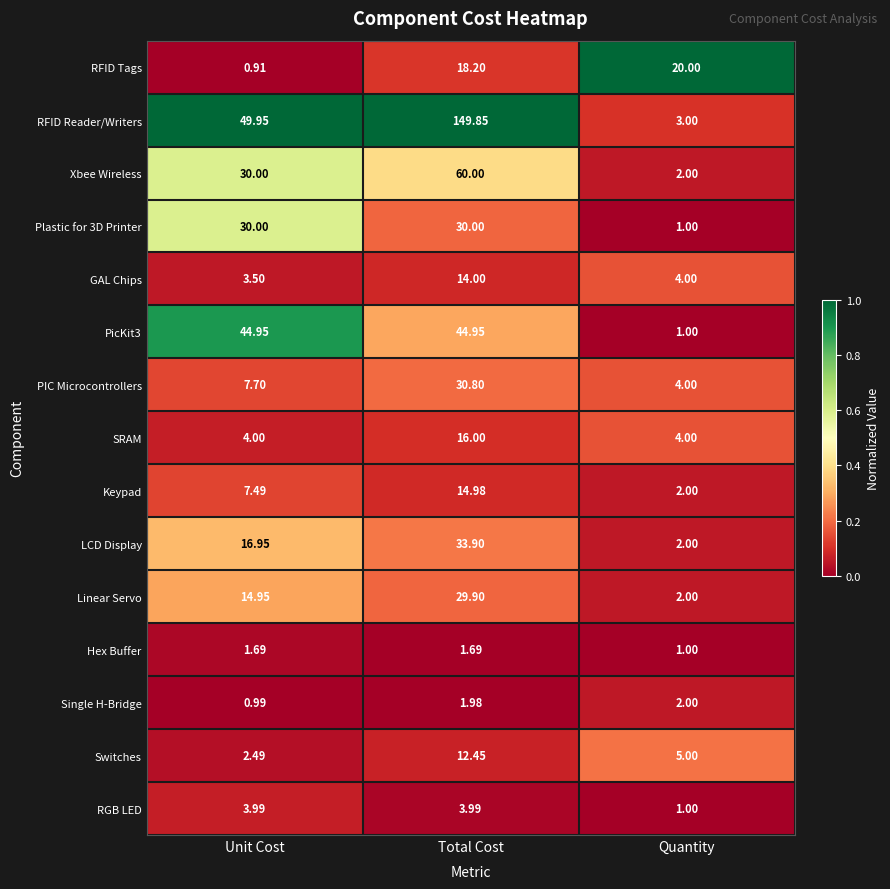

Count the number of data series in this chart.

15